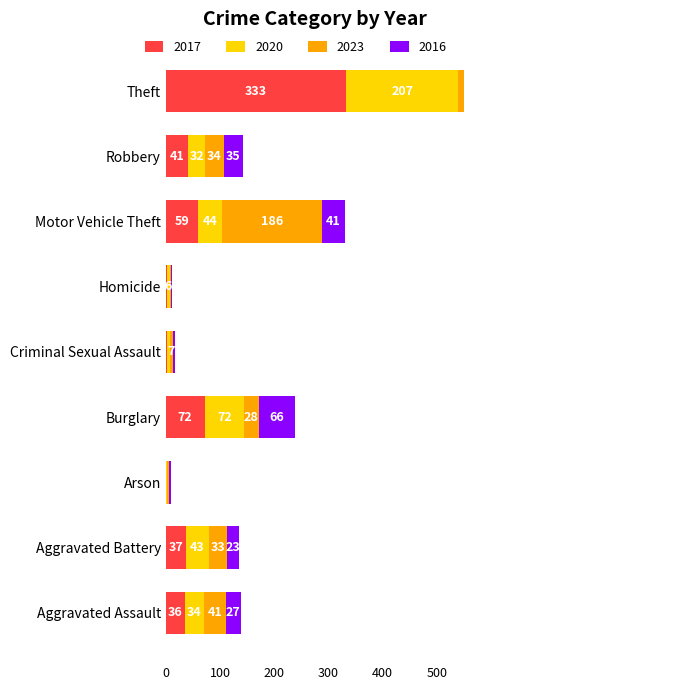

At which category does the chart reach its minimum across all series?

Arson